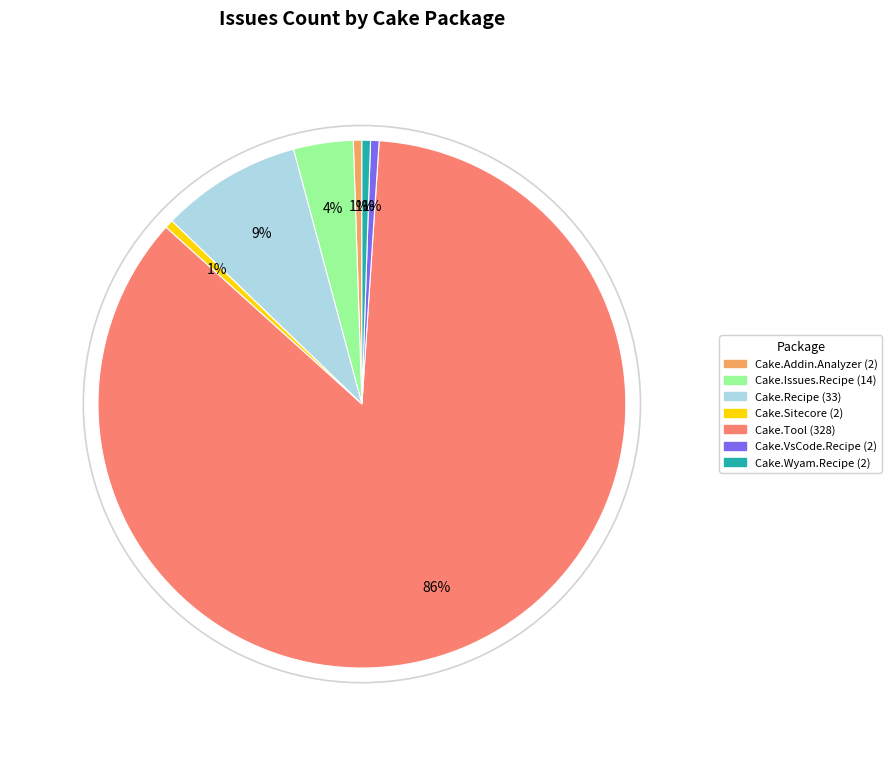

Is there a majority slice in this chart?

Yes